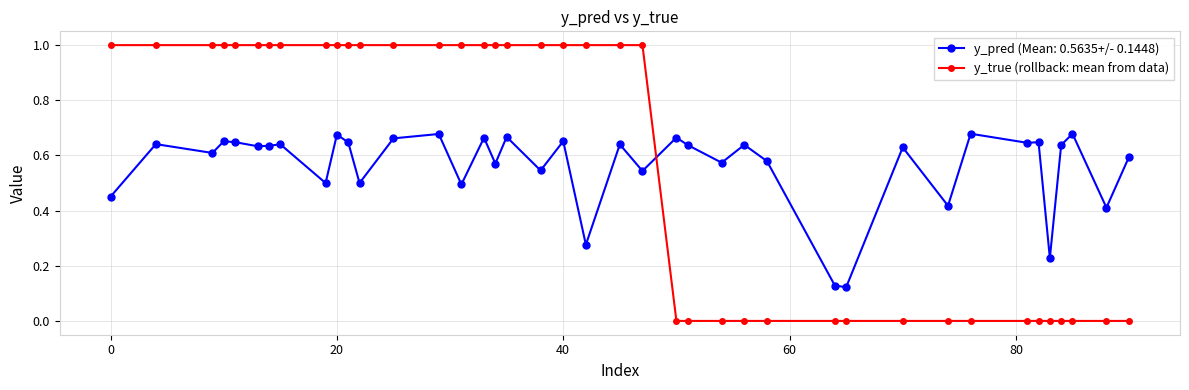

How many values in the y_true (rollback: mean from data) series are below 1?

17